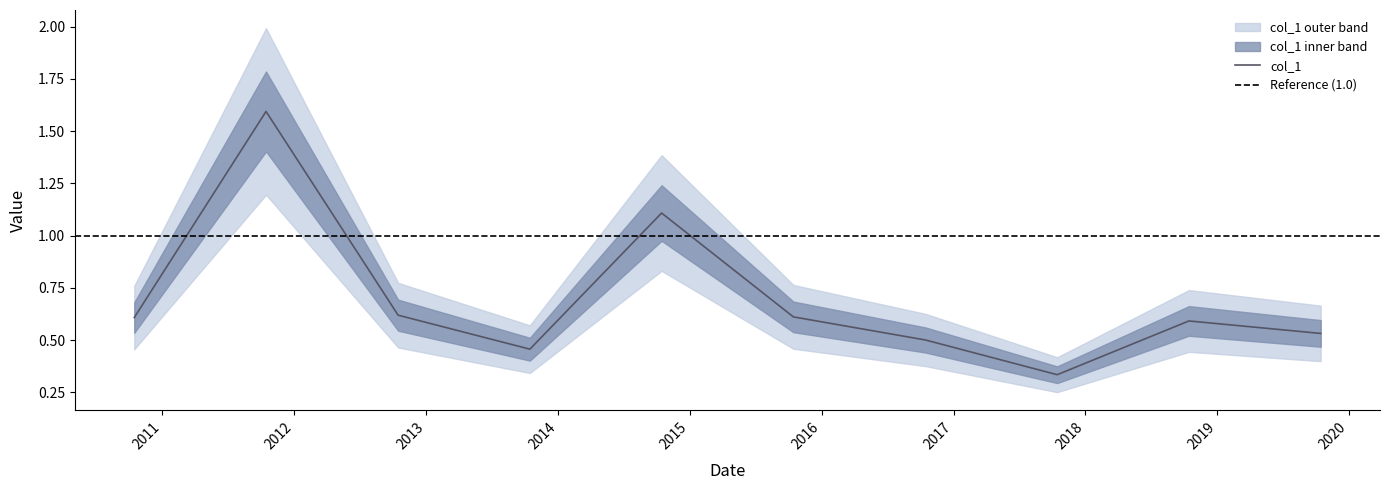

What is the label of the 4th point from the left?

2013-10-15